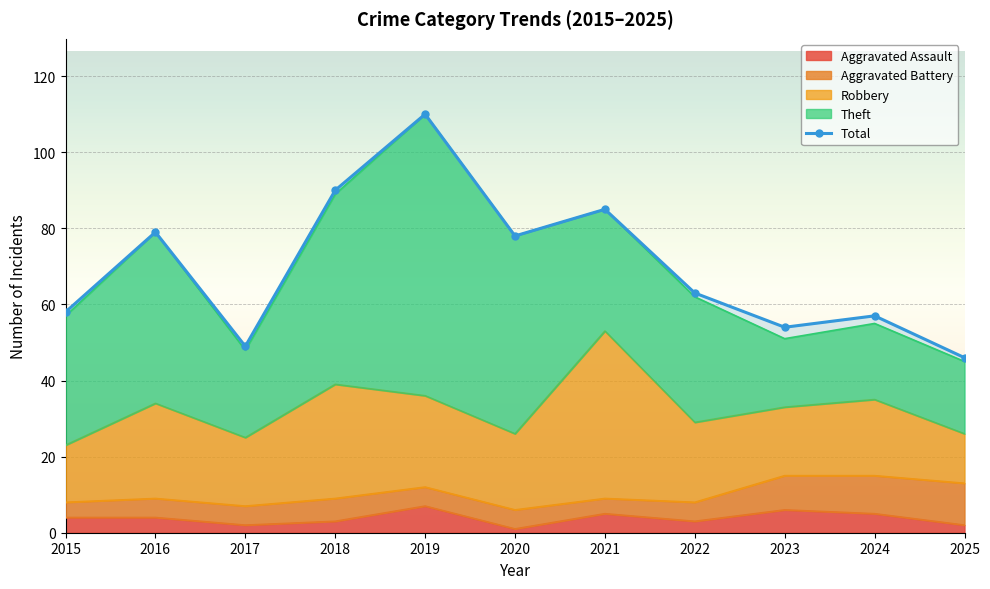

Is it true that the value at 2022 is 90?

False